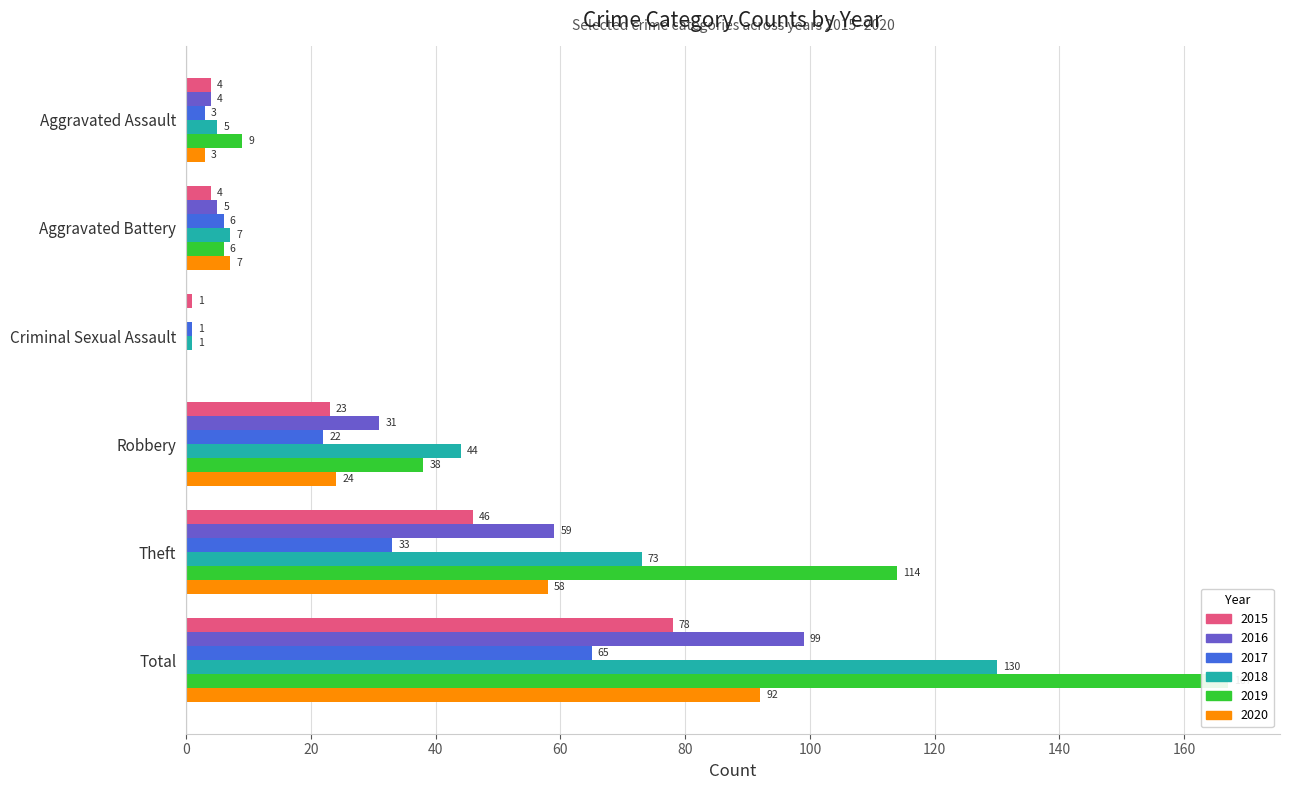

List the labels in order of 2020 value, smallest first.

Criminal Sexual Assault, Aggravated Assault, Aggravated Battery, Robbery, Theft, Total